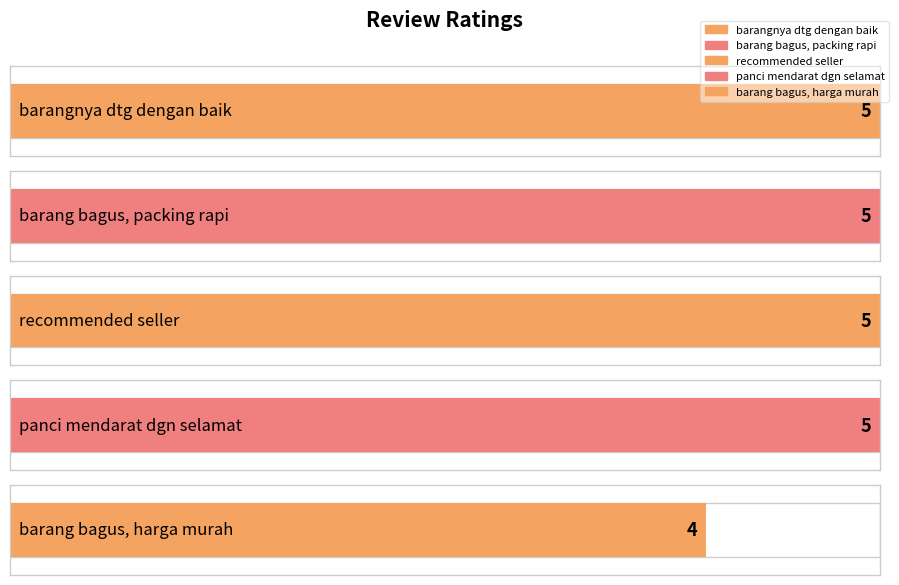

What is the difference between the maximum and minimum values?

1